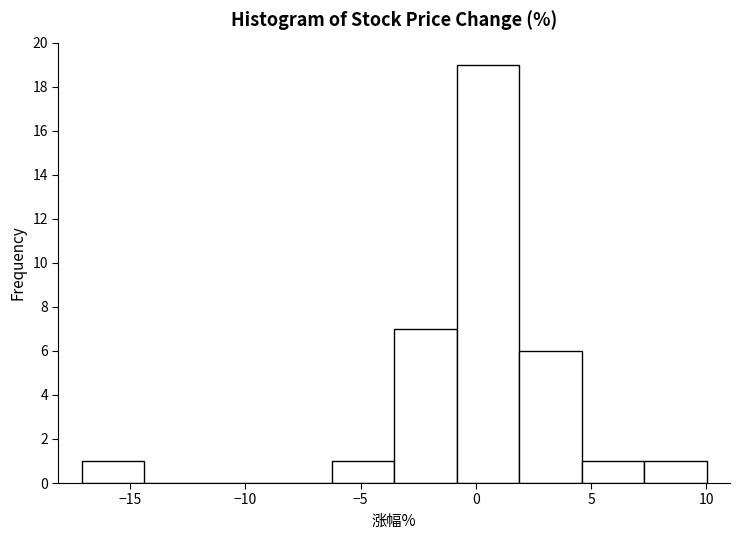

What is the height of the bar covering 7.5 to 10.0 on the x-axis? Neither the bar edges nor the heights are printed on the chart, so give them approximately, as read against the axes.

1